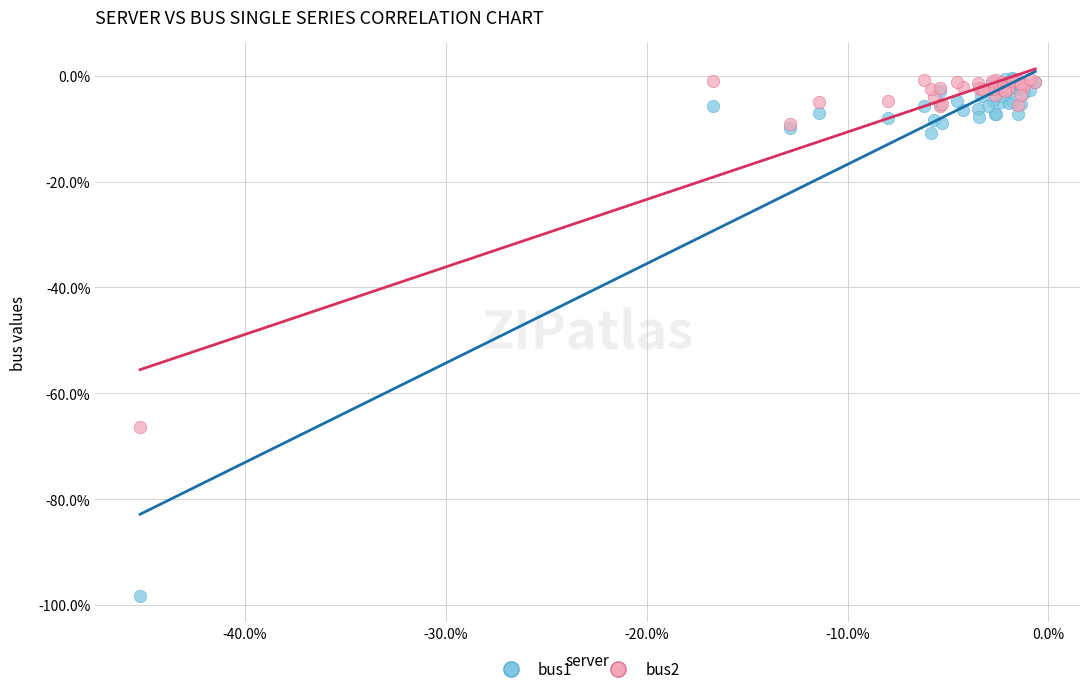

Which series has the largest Y range (max minus min)?

bus1